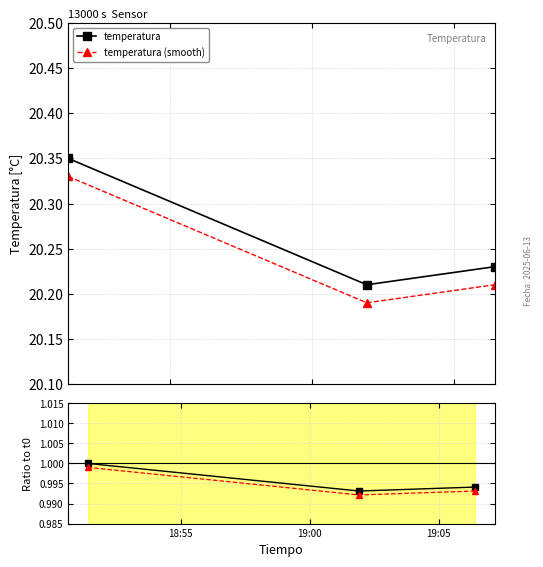

At which label does temperatura (smooth) reach its peak?

18:55